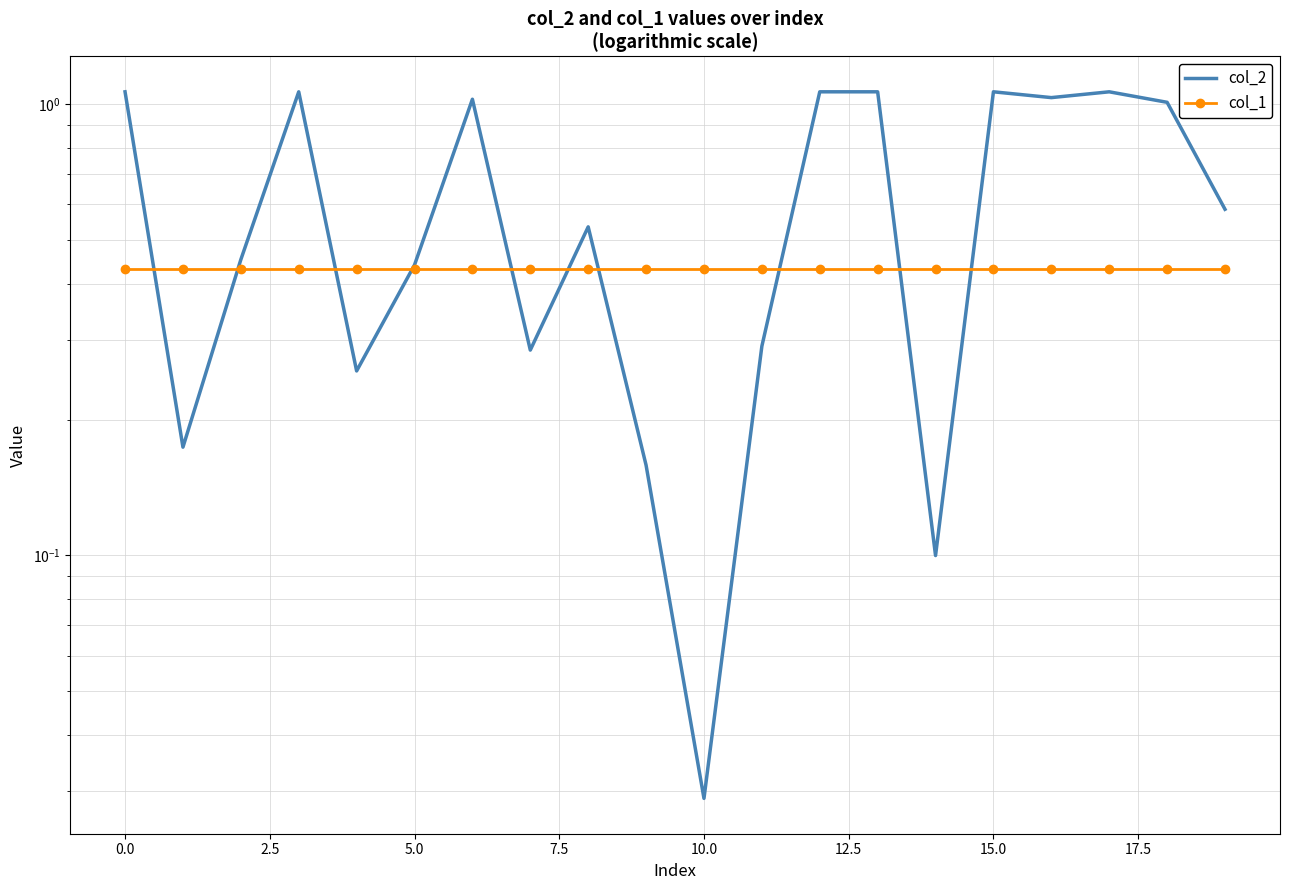

What is the label of the 17th point from the left?

16